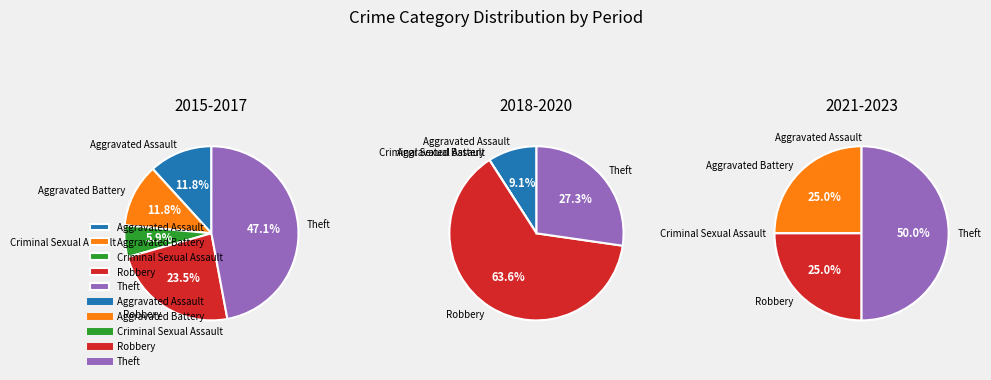

What is the change in value from Criminal Sexual Assault to Theft?

+12